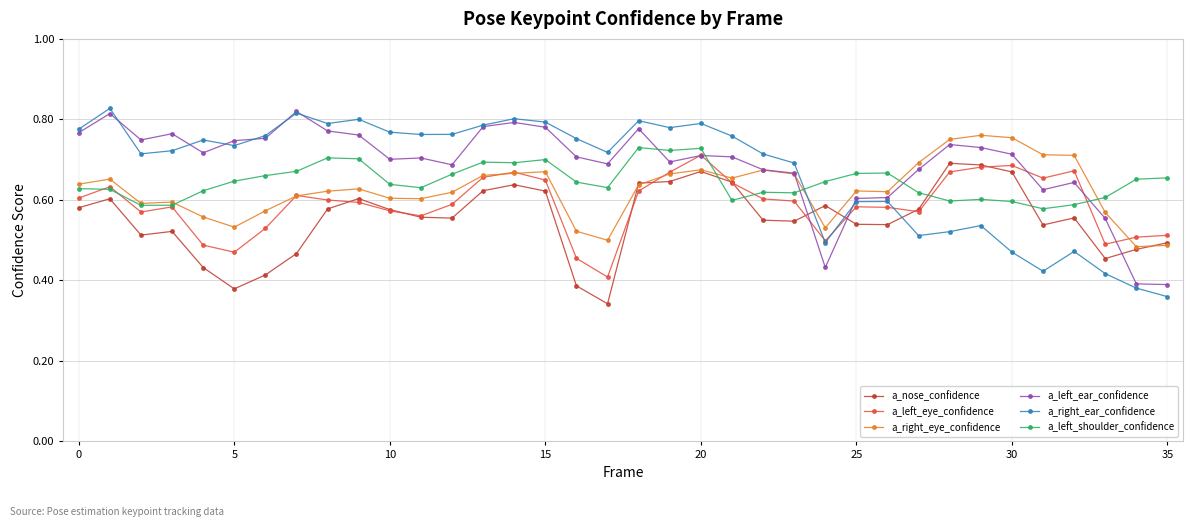

How many a_nose_confidence values are between 0 and 1?

36